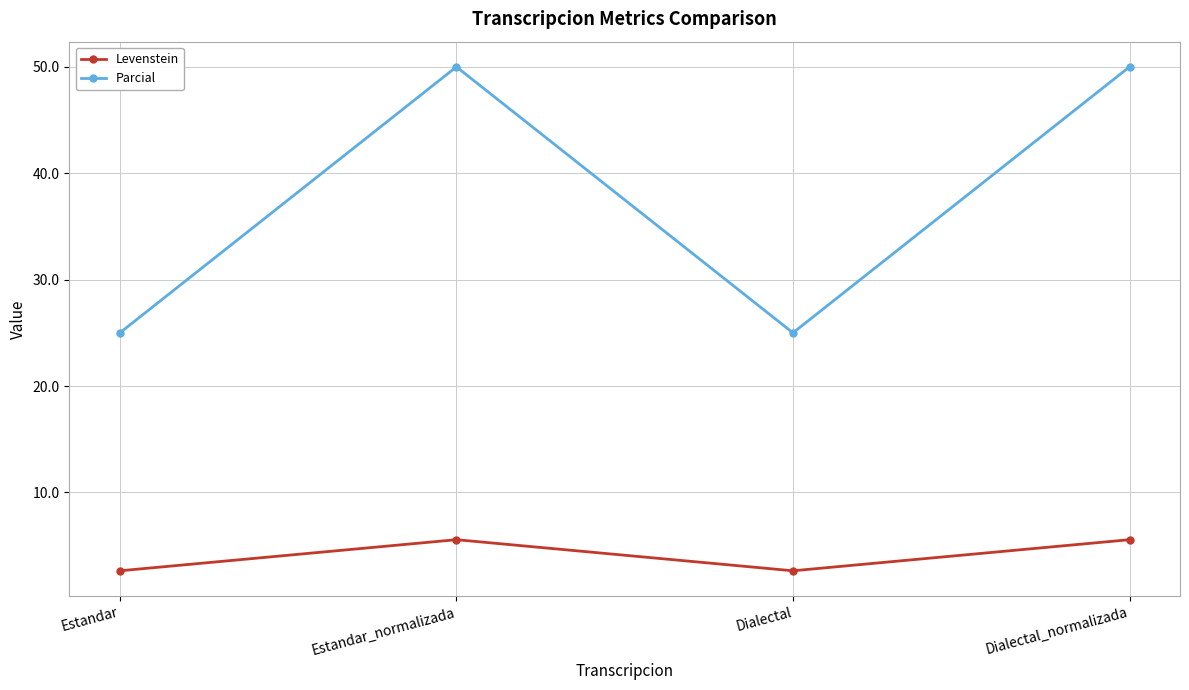

How many values in the Levenstein series are below 5?

2